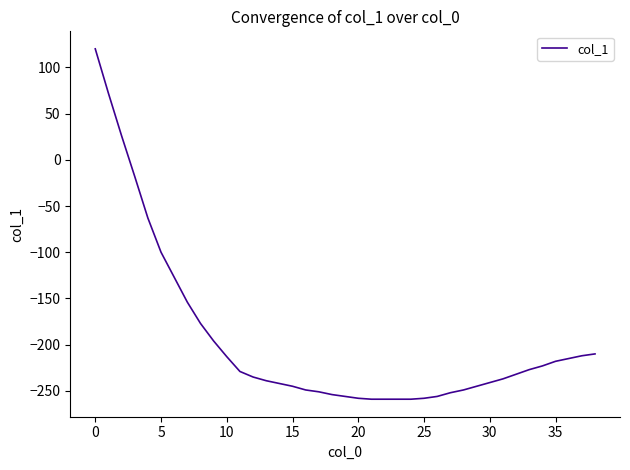

What is the greatest value displayed?

120